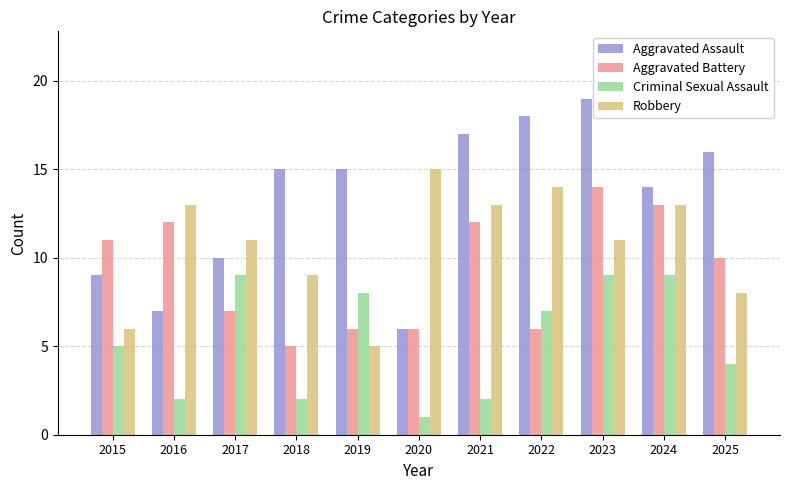

What is the difference between the second highest and second lowest values in the Criminal Sexual Assault series?

7